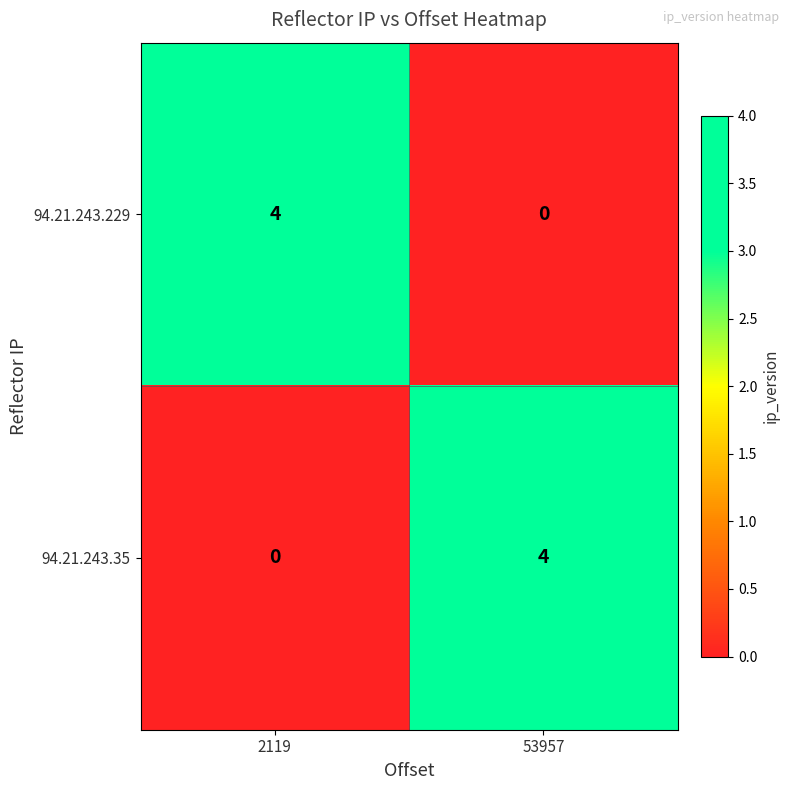

Reading left to right, transcribe all the data shown in this chart.

94.21.243.229: 4	0
94.21.243.35: 0	4